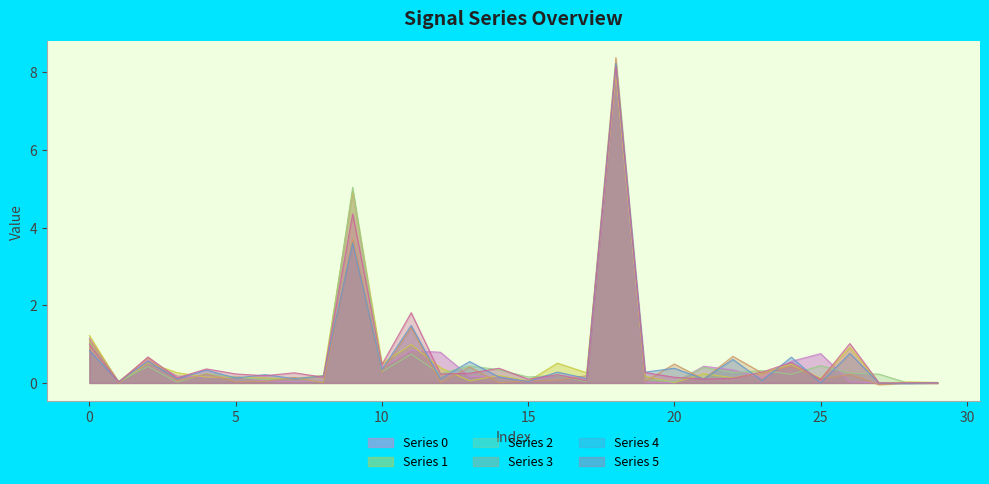

What is the value of the Series 1 point at the 6th from the left?

0.1